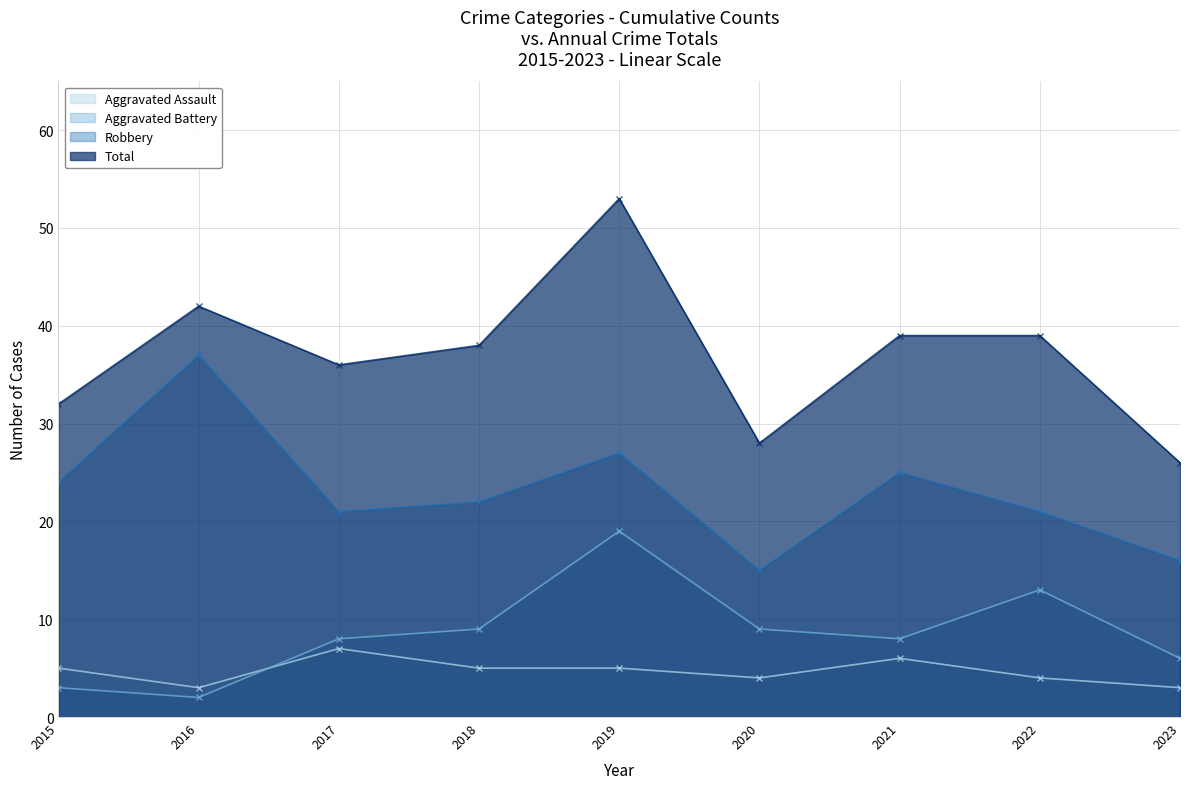

True or false: Robbery has a value of 21 at 2022.

True